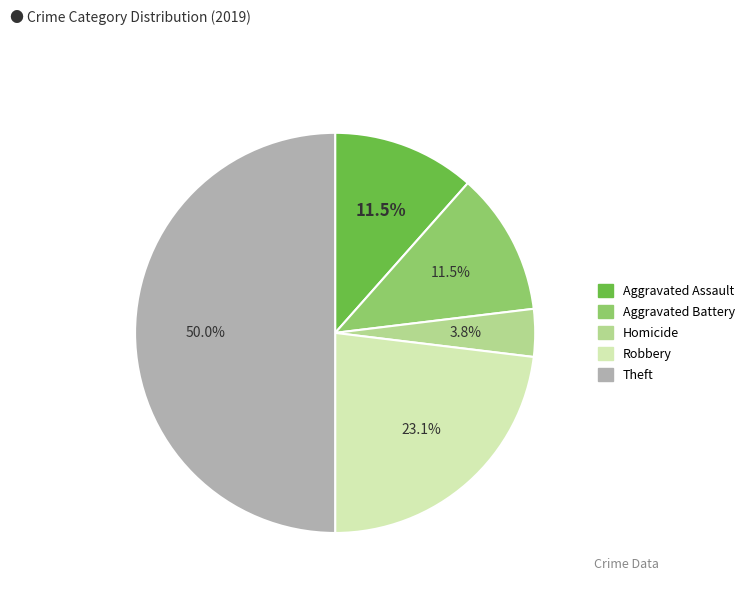

Count the number of slices in the pie.

5